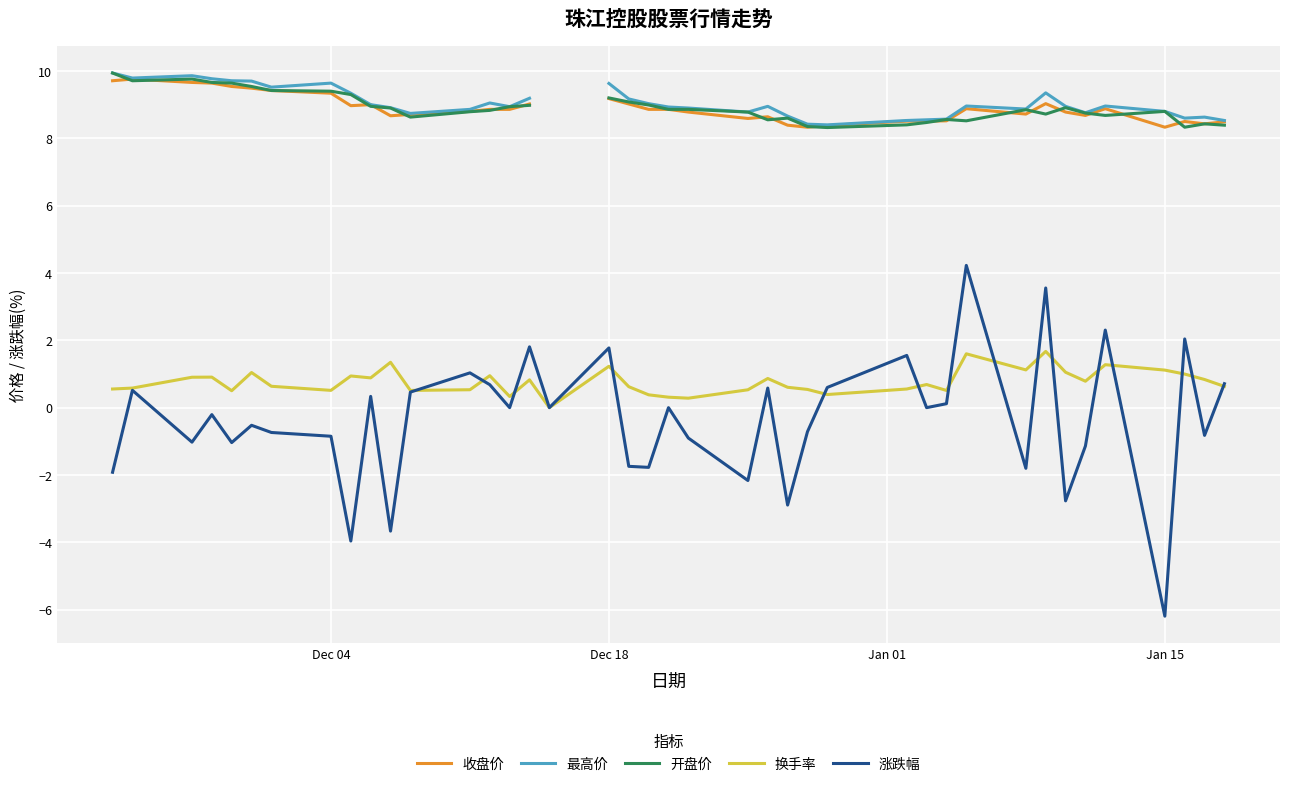

The value of 涨跌幅 at Jan 15 is -6.2. True or false?

True